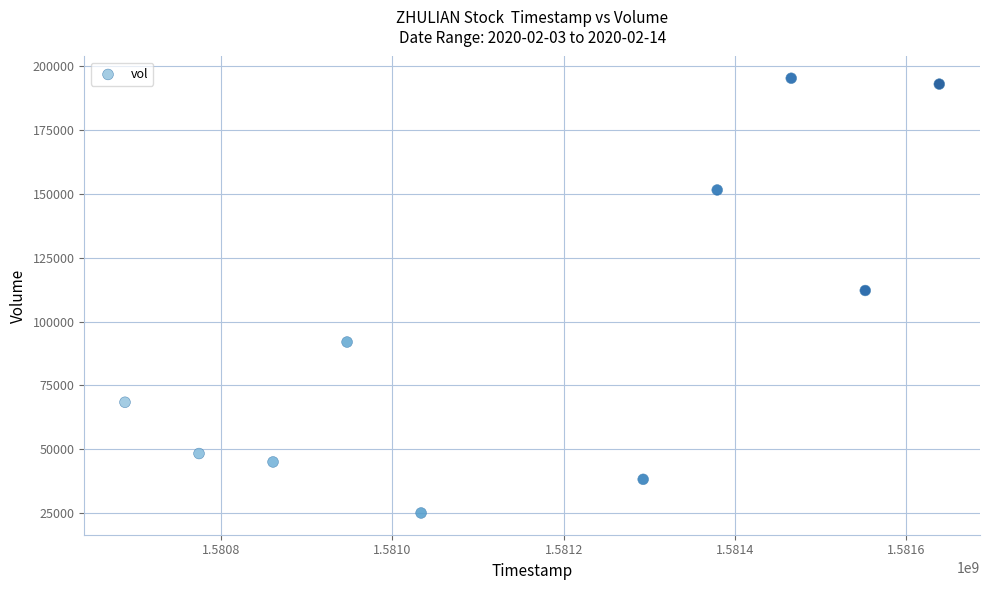

What Y value in the scatter plot is closest to 110200?

112200